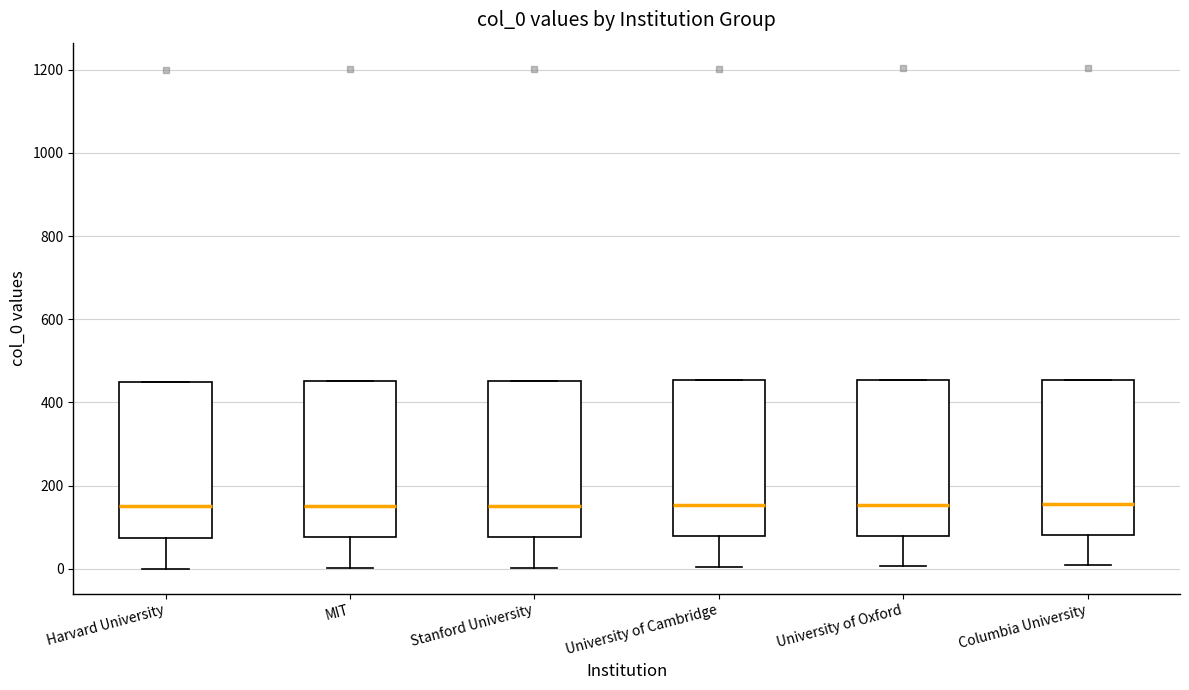

Where is the lower edge of the box for University of Cambridge on the y-axis? The values are not printed on the chart, so give them approximately, as read against the axis.

80